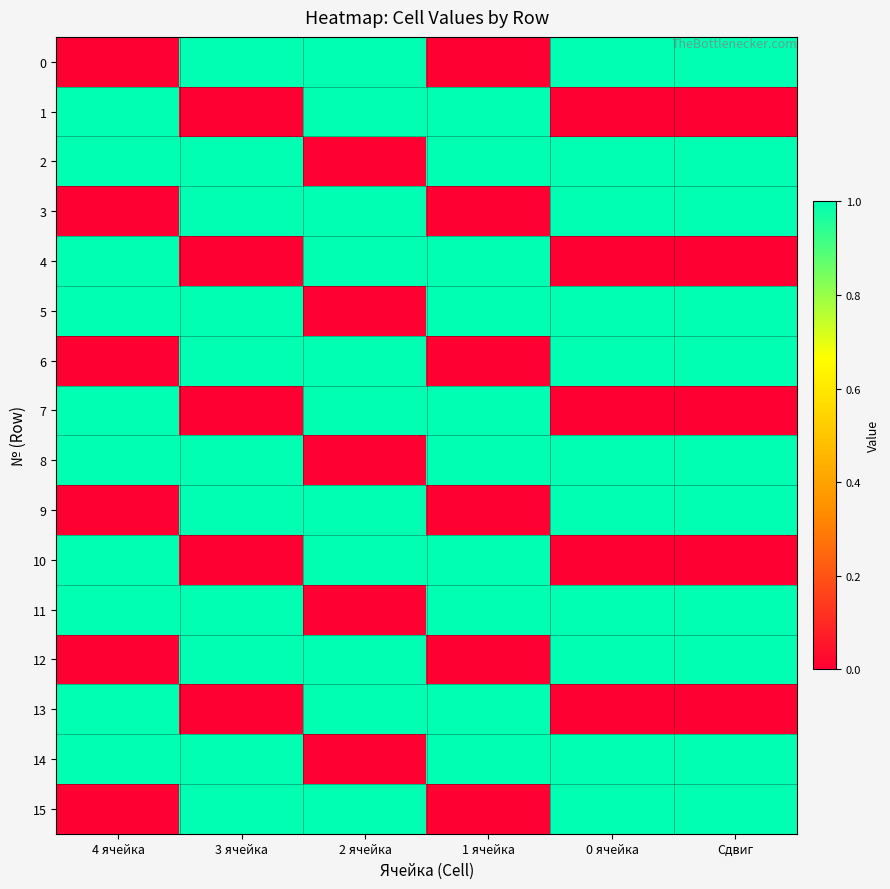

At which category is the sum across all series the highest?

3 ячейка